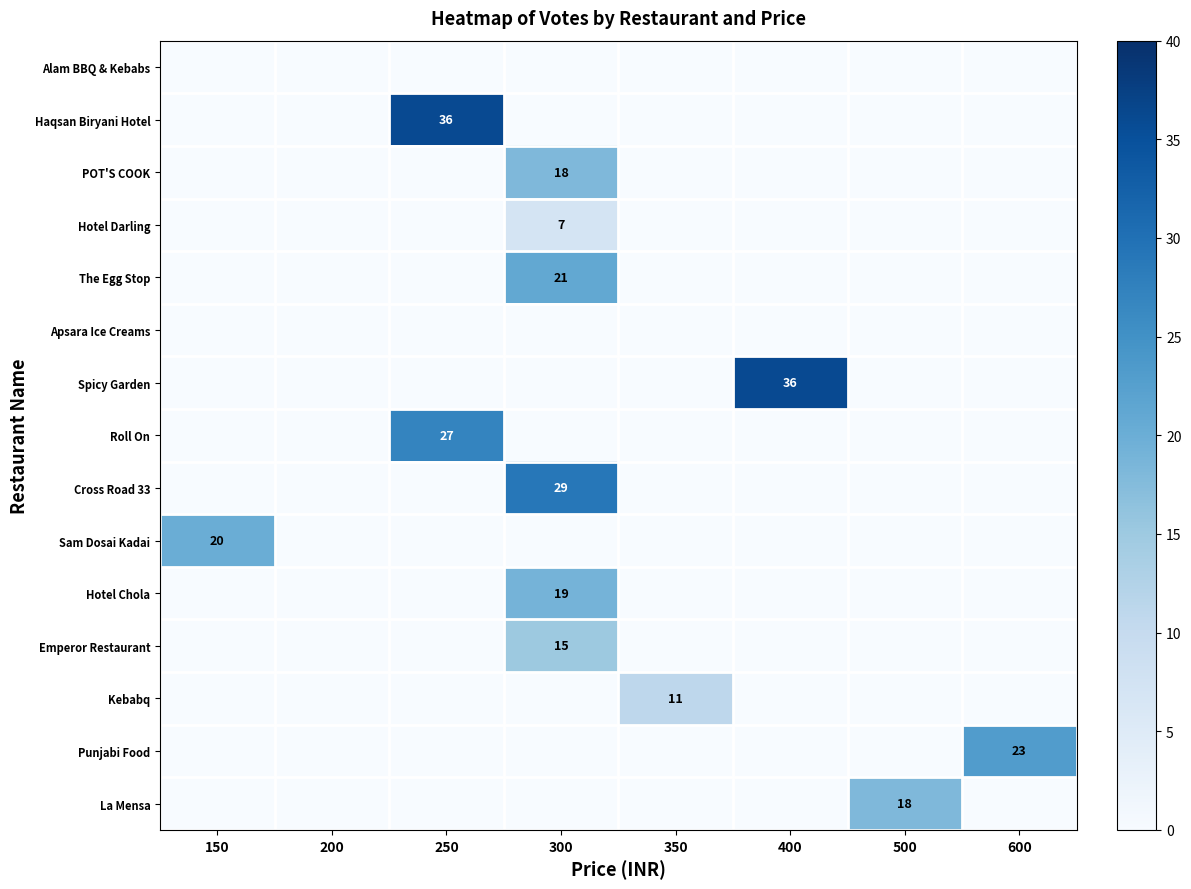

The Haqsan Biryani Hotel series shows 36 at 250. True or false?

True